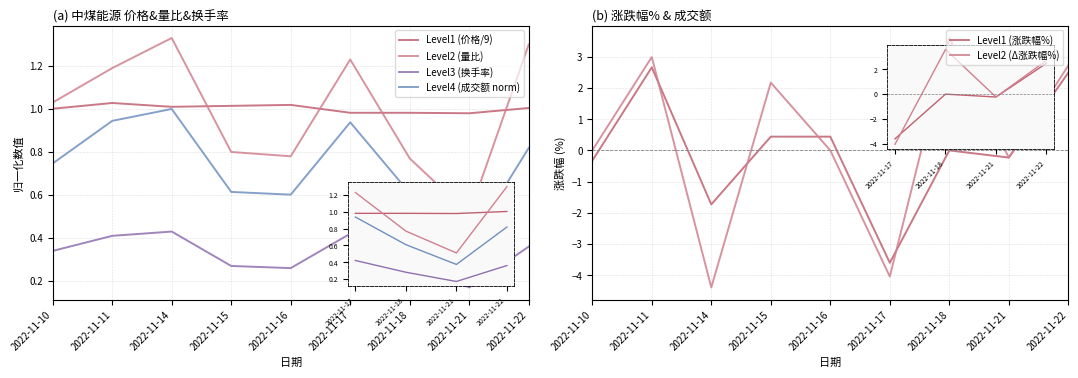

How many interior local peaks does the Level4 (成交额 norm) series have?

2